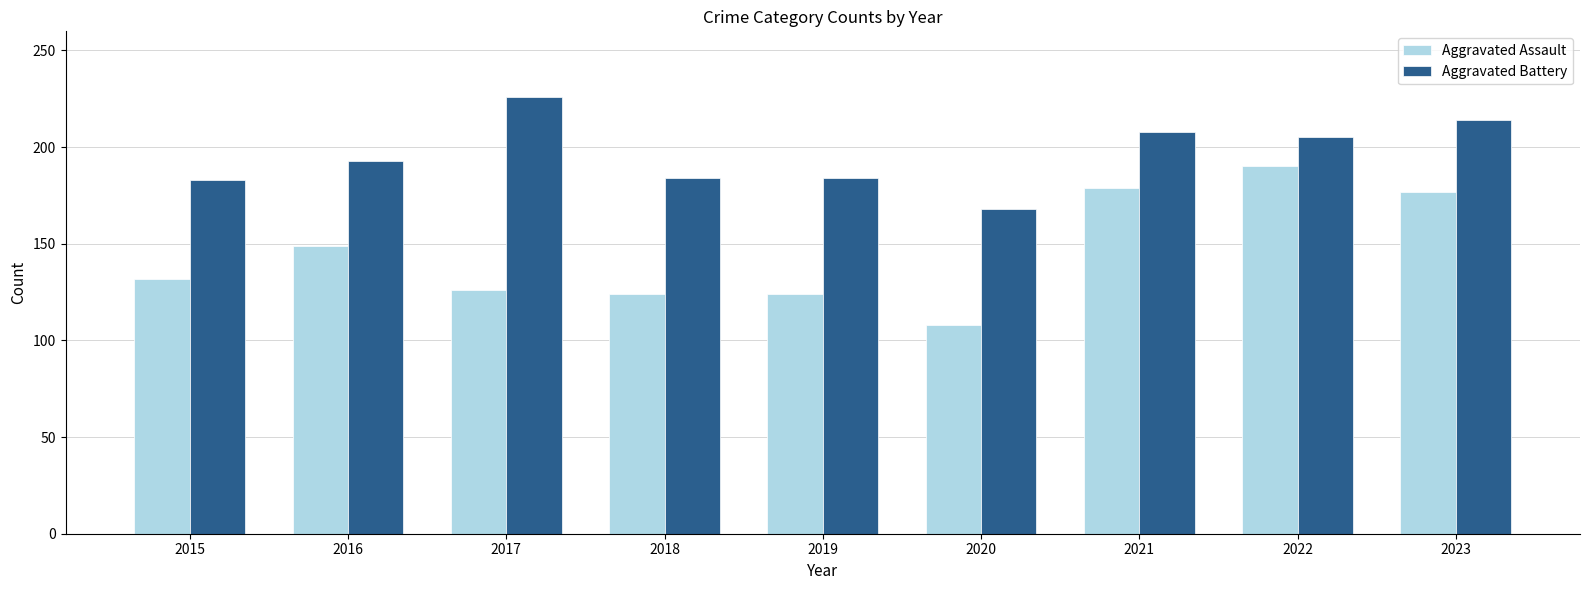

What is the value of the Aggravated Assault bar at the 6th from the left?

108